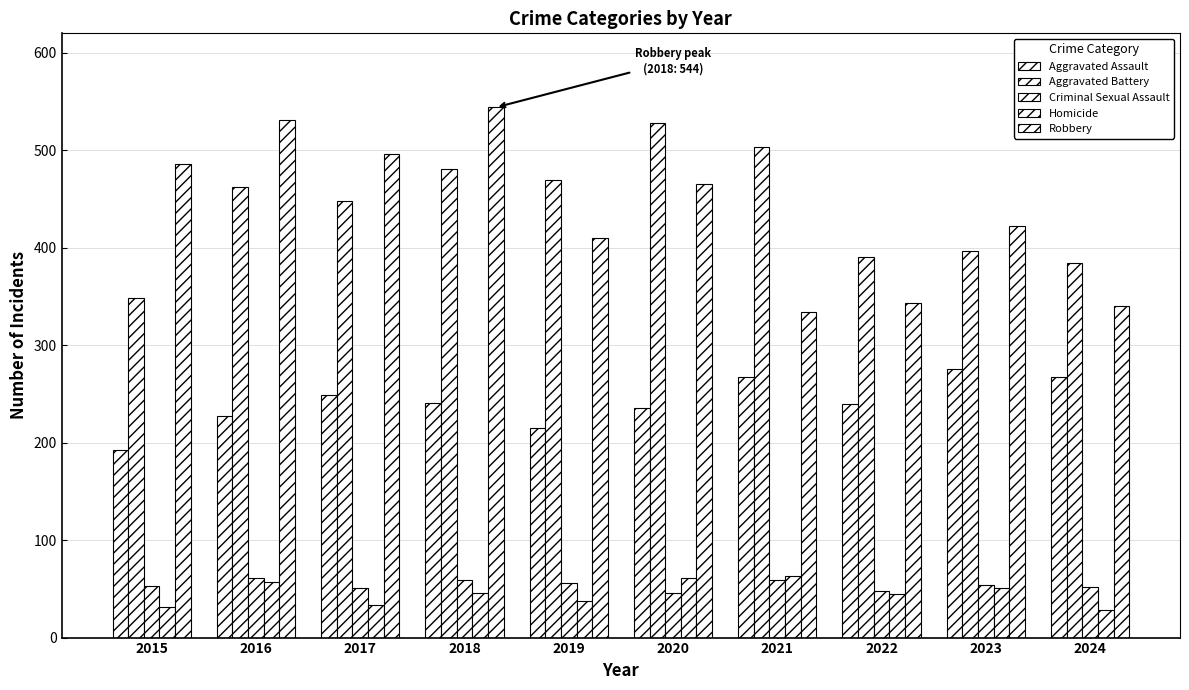

Which series has the widest spread of values?

Robbery